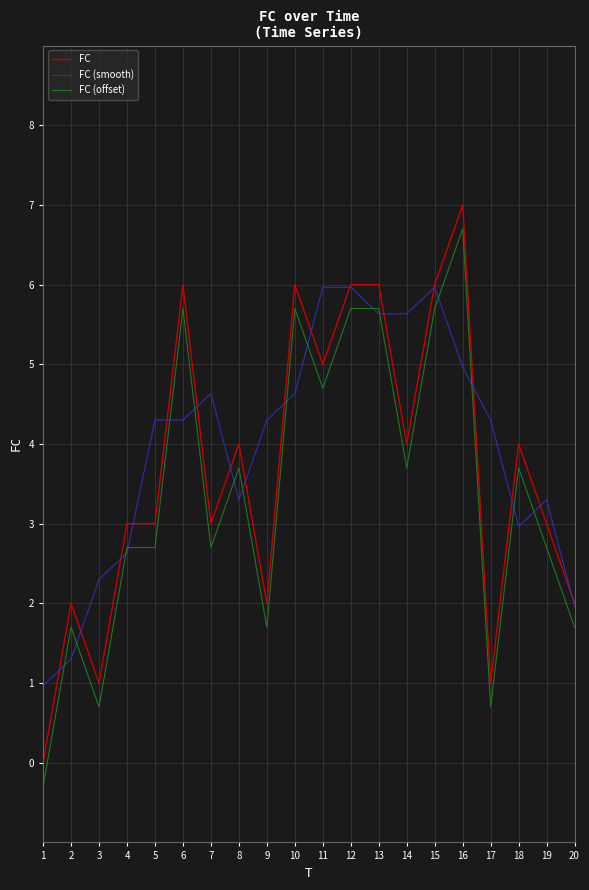

The FC (offset) series shows 0.8 at 20. True or false?

False